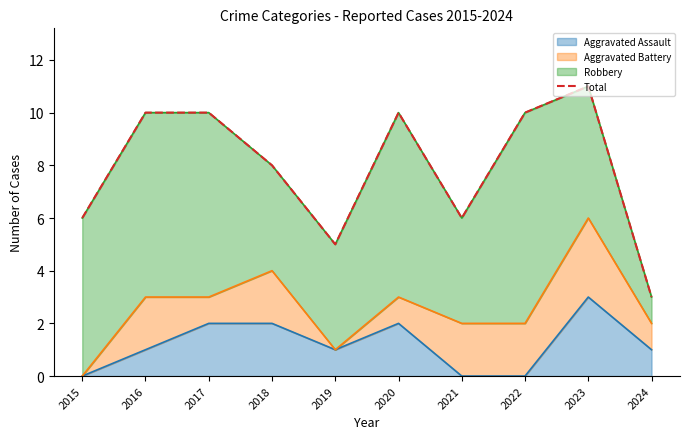

At which category does the data reach its first local valley?

2019